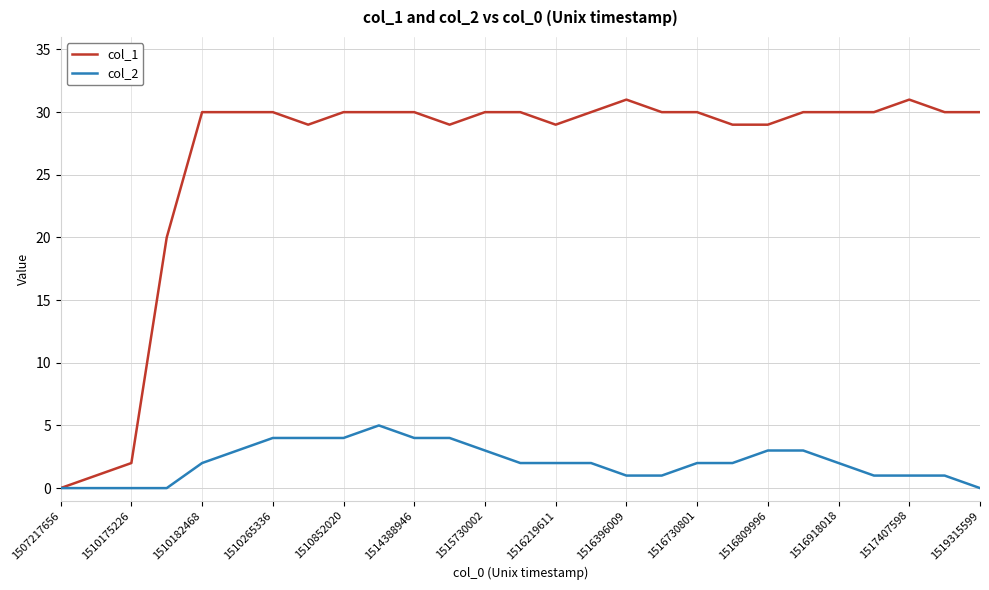

List the series in order of their peak value, lowest first.

col_2, col_1